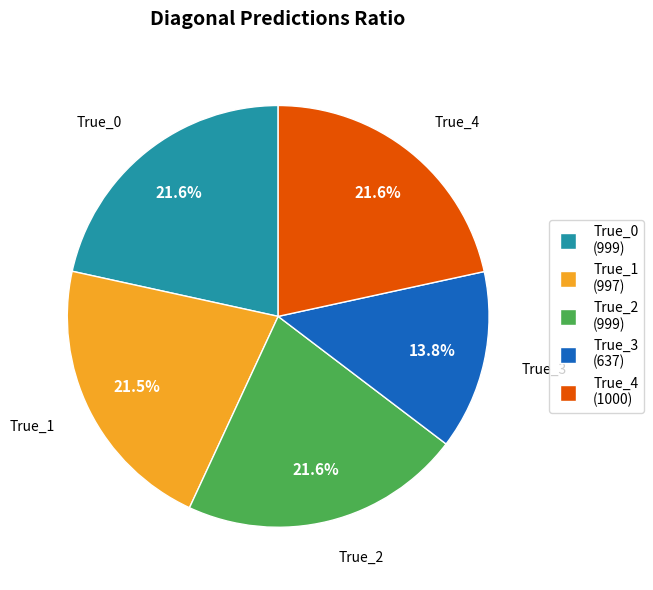

What is the ratio of the value at True_2 to the value at True_4?

1.0